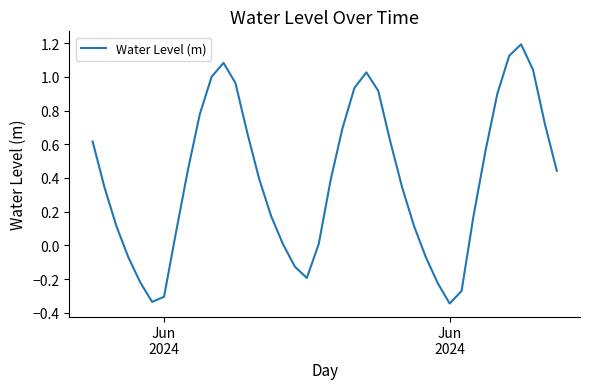

What is the difference between the maximum and minimum values?

1.5